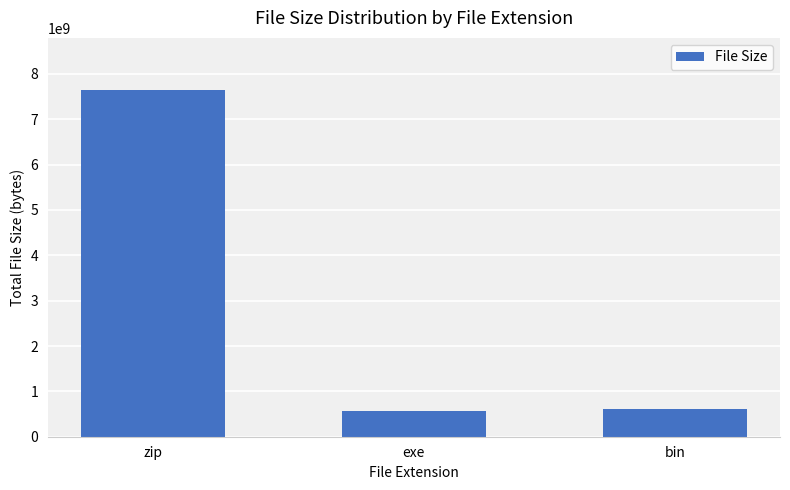

Where is the data nearest to the value 4110713032?

bin